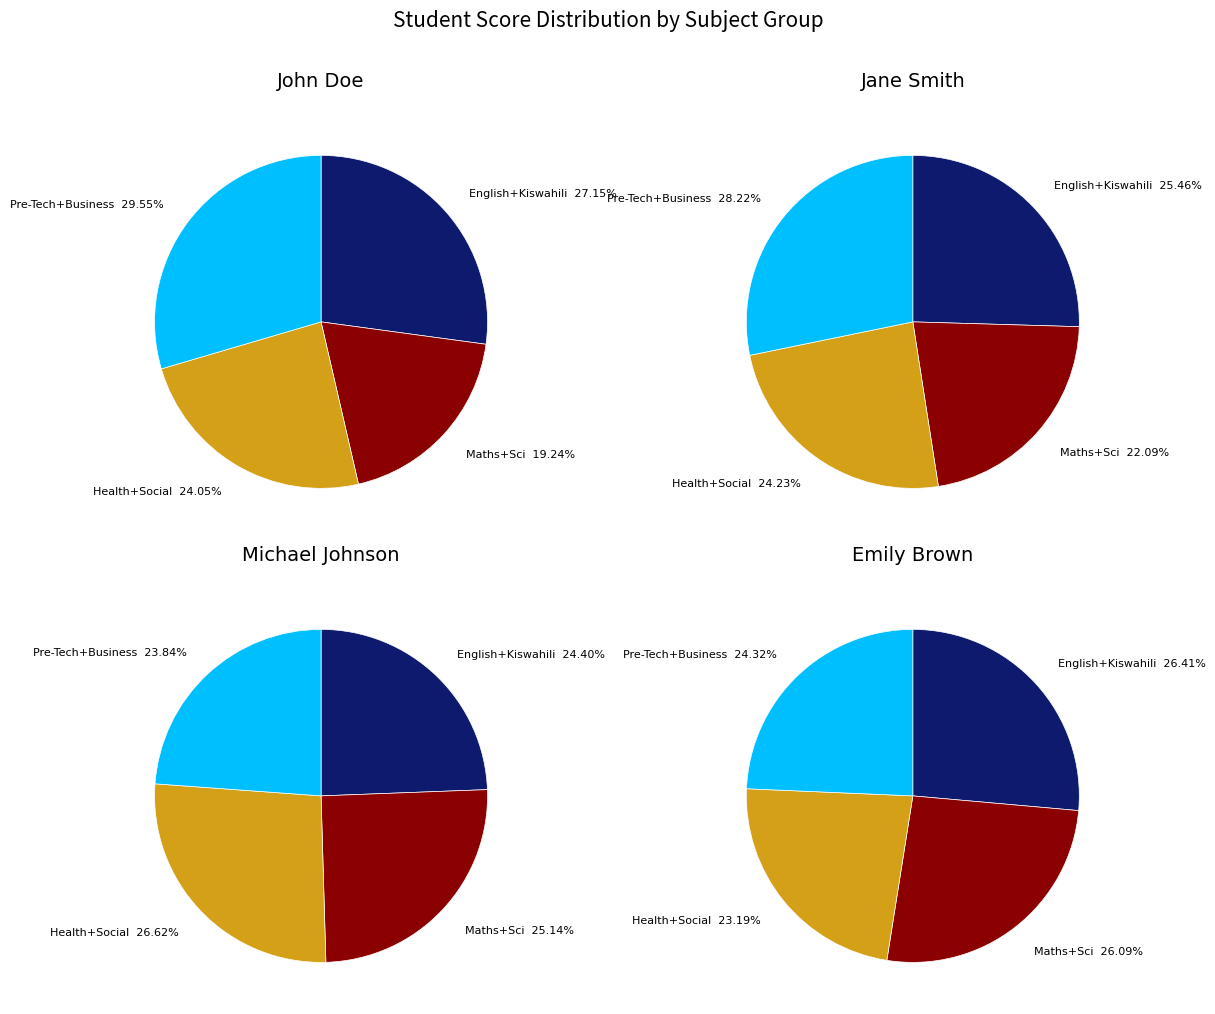

Between English and Mathematics, which series saw the biggest shift?

John Doe